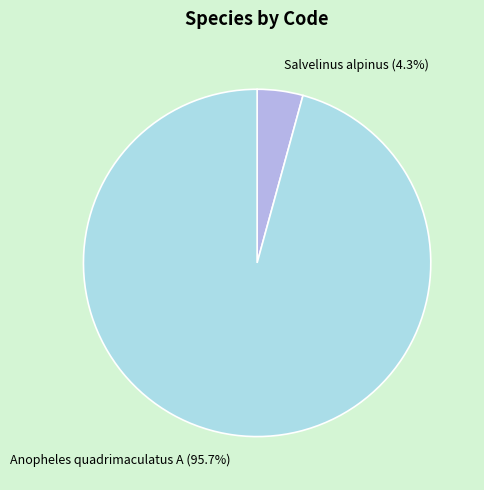

Between Salvelinus alpinus and Anopheles quadrimaculatus A, which is larger?

Anopheles quadrimaculatus A